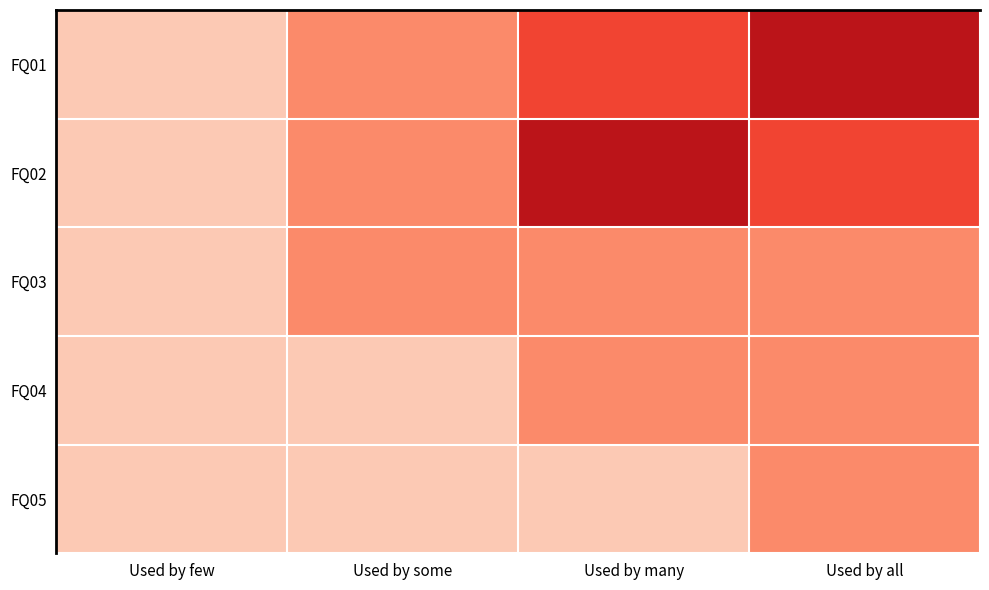

Which series has the largest range (max minus min)?

FQ01